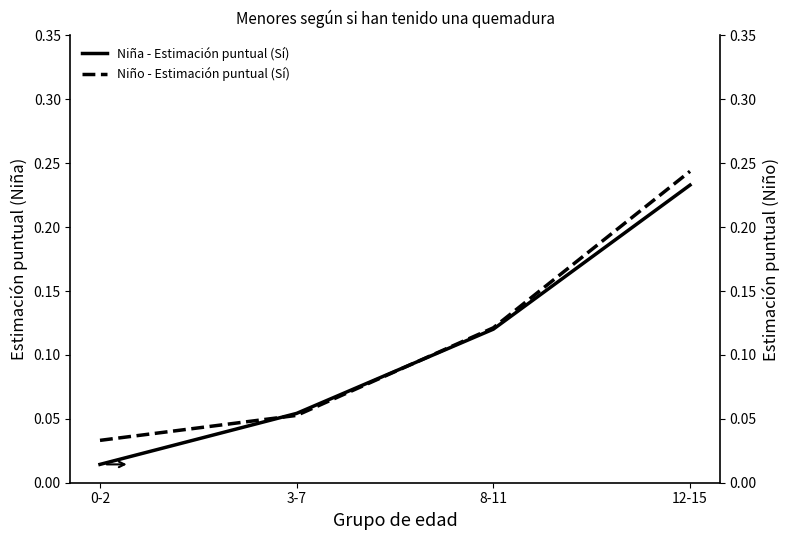

Between which two adjacent categories do Niña - Estimación puntual (Sí) and Niño - Estimación puntual (Sí) first intersect?

0-2 and 3-7